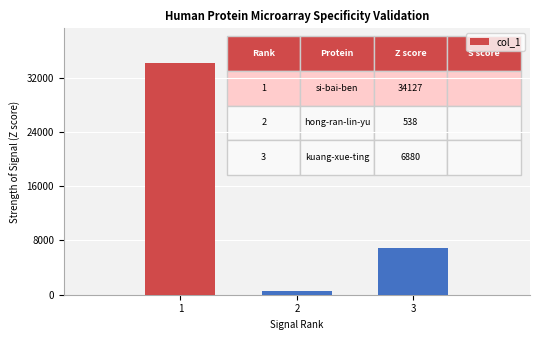

Does the chart contain any negative values?

No